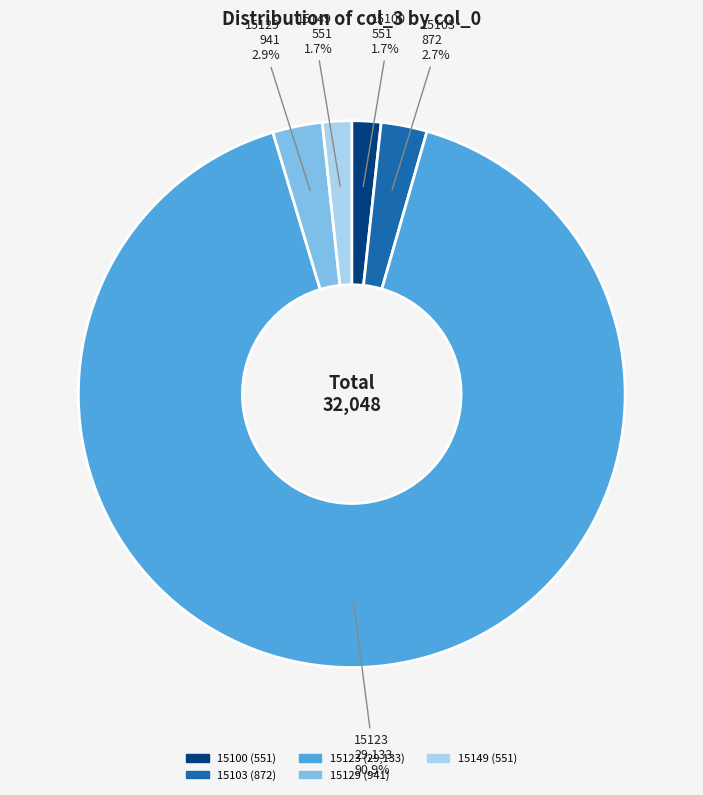

Is it true that 15149 is 2% of the pie?

True